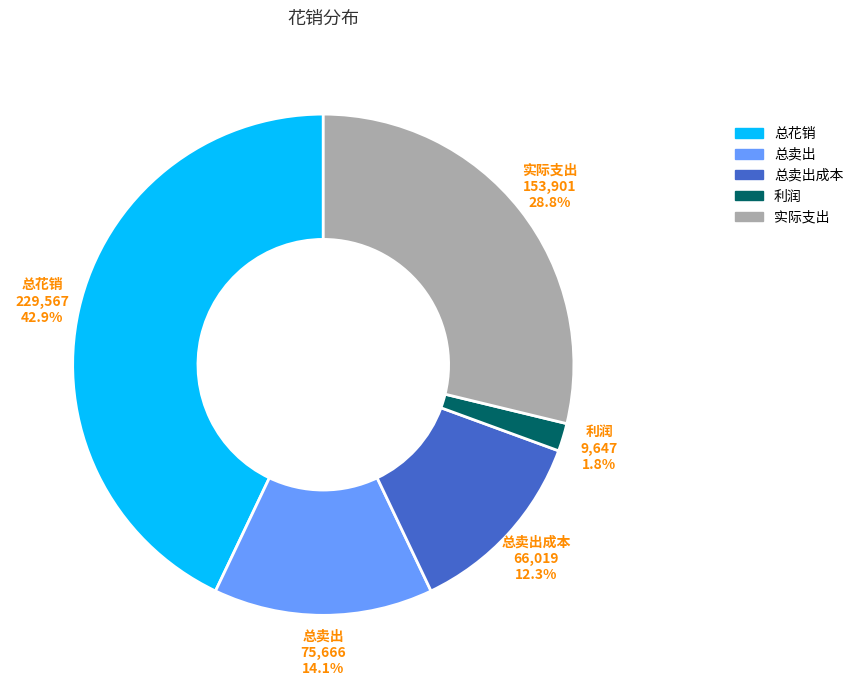

What is the ratio of the value at 总卖出 to the value at 总花销?

0.3